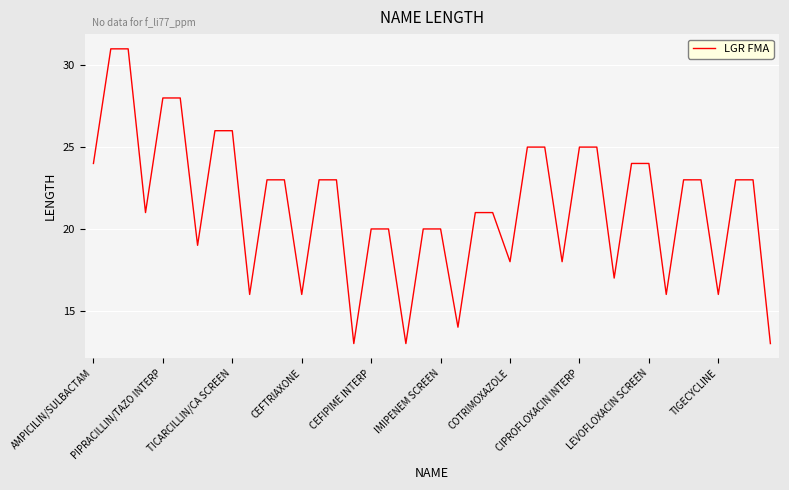

What is the smallest value displayed?

13